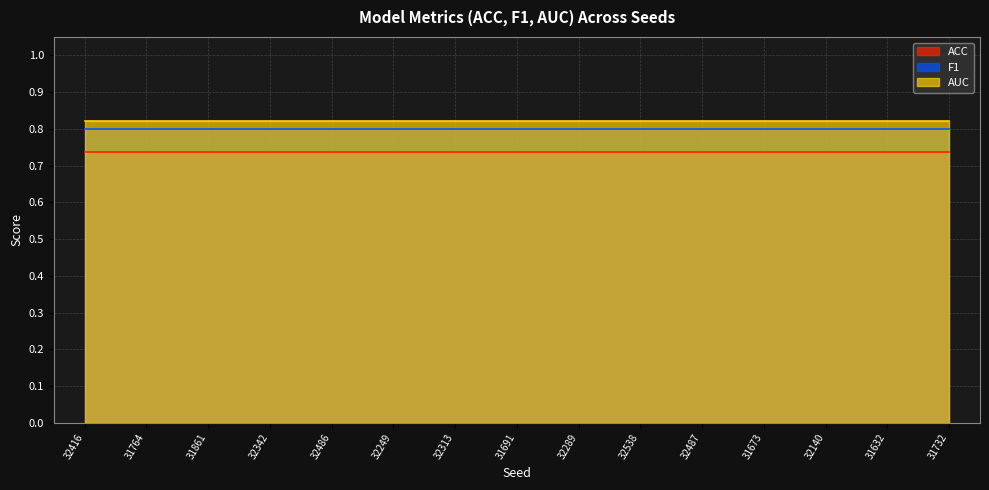

What is the label of the 15th point from the right?

32416